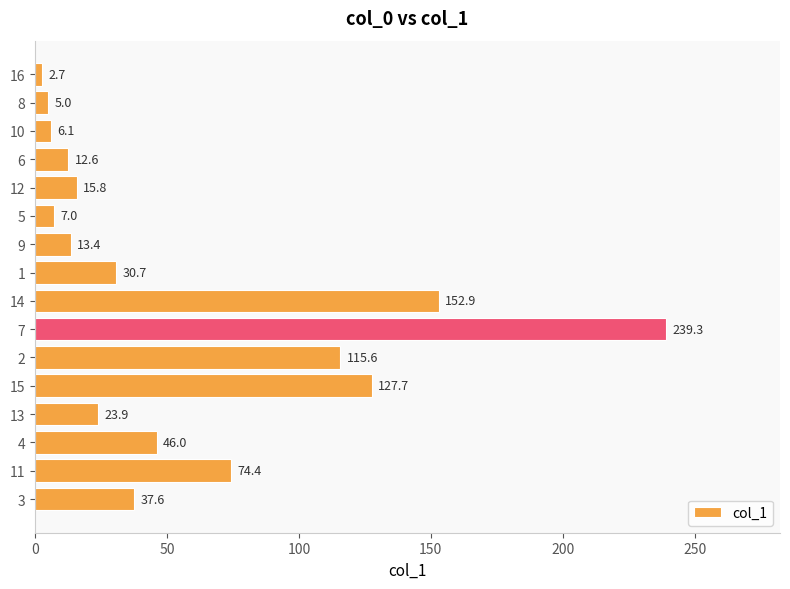

Read the value at 11.

74.4